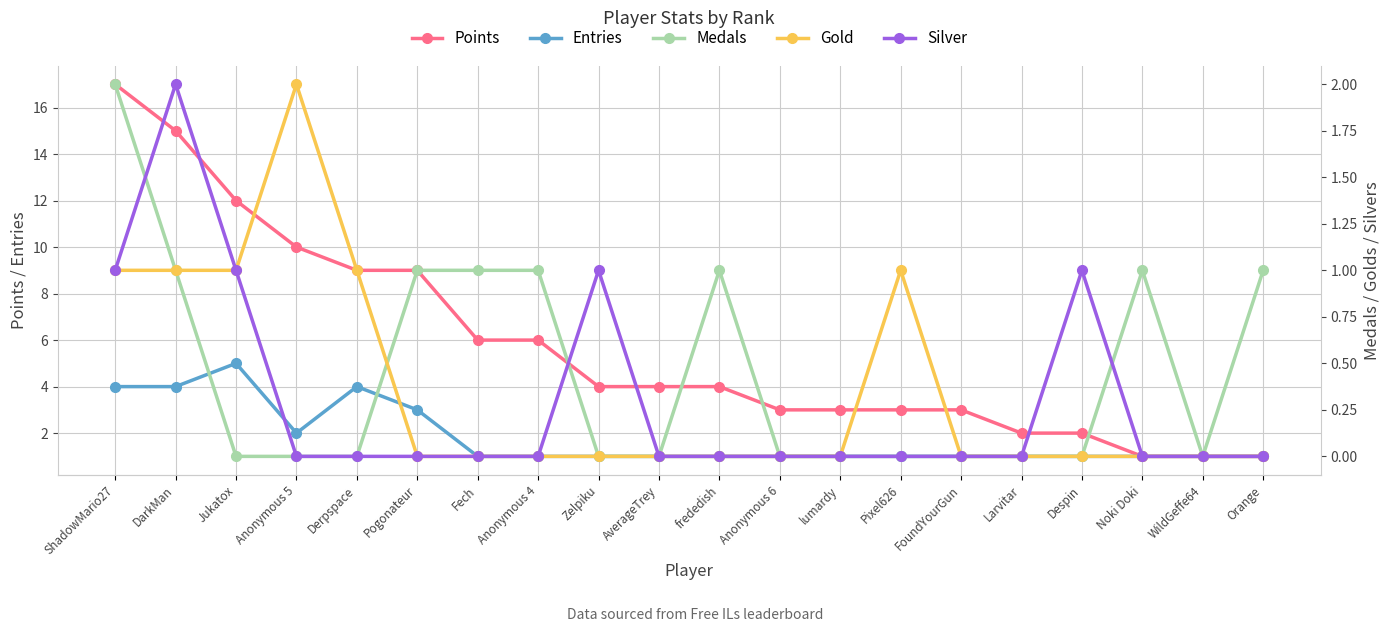

True or false: Medals and Points intersect in this chart.

False